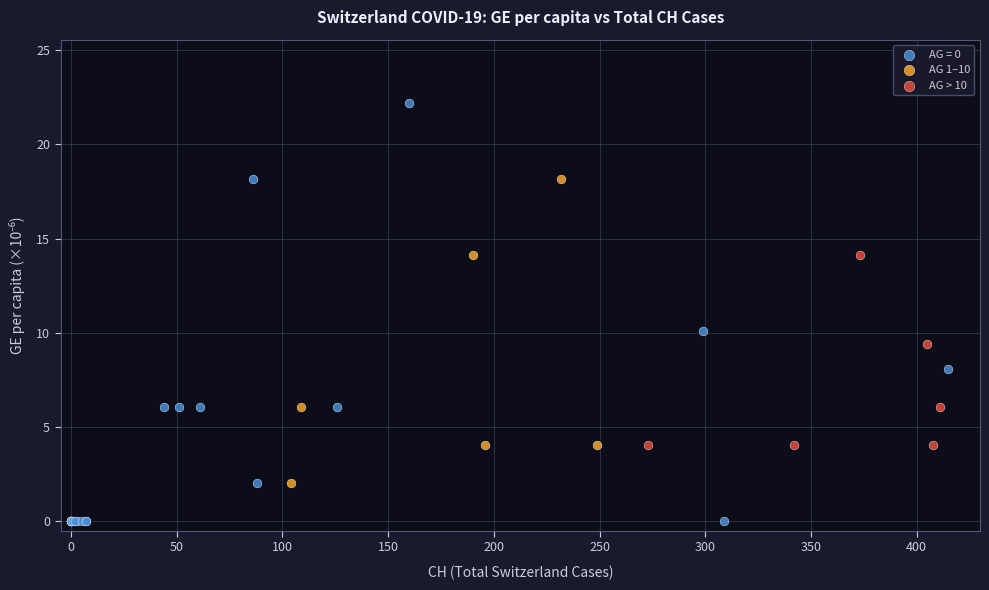

Which series contains the highest Y value?

AG = 0